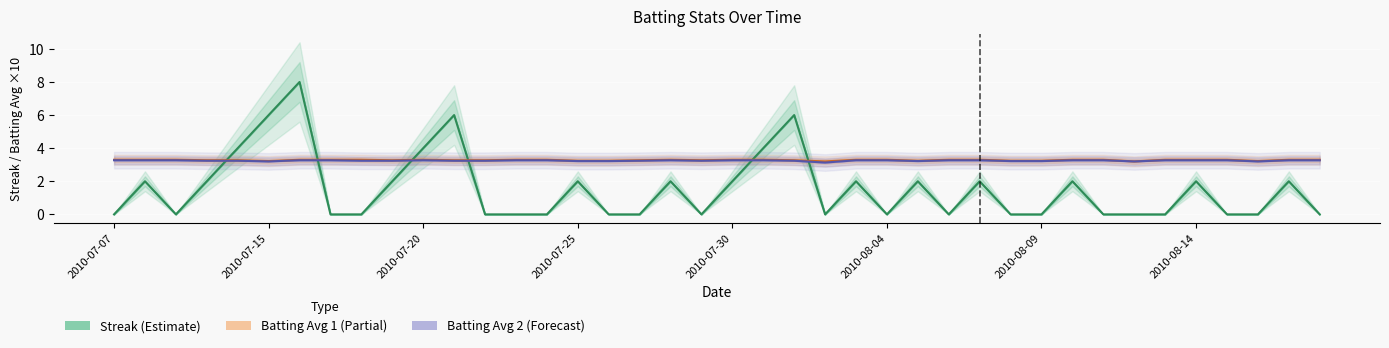

Between 2010-07-10 and 2010-07-30, which series saw the biggest shift?

Batting Average1